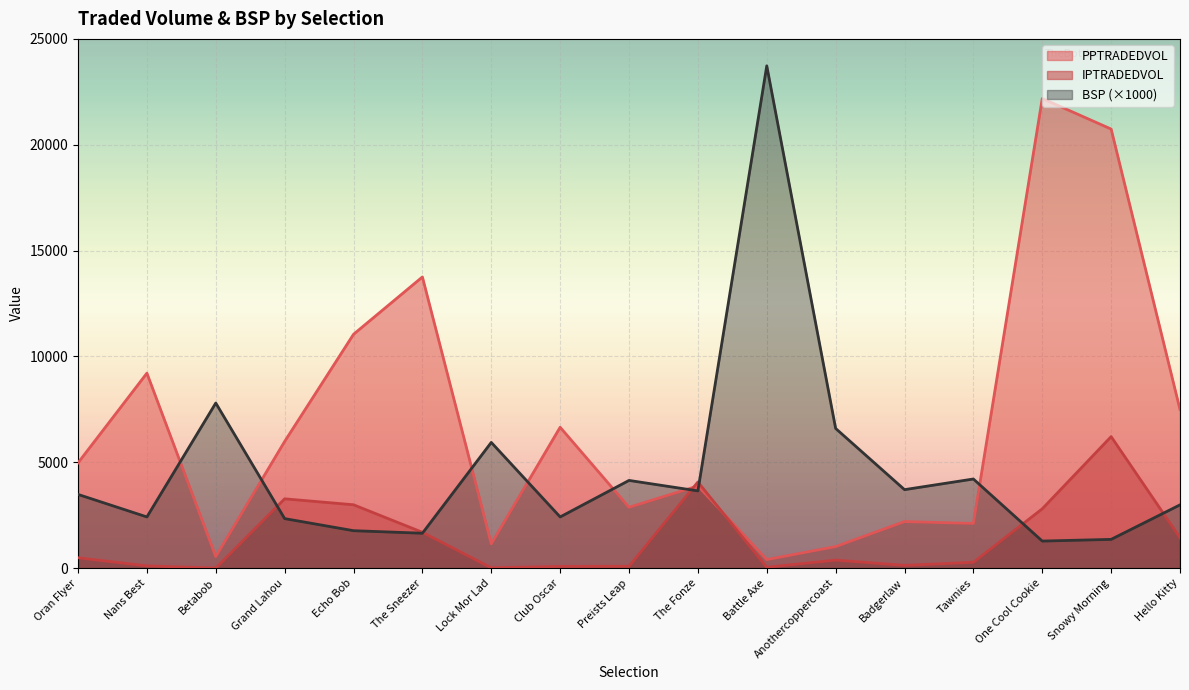

What is the value of the PPTRADEDVOL point at the 3rd from the left?

548.1